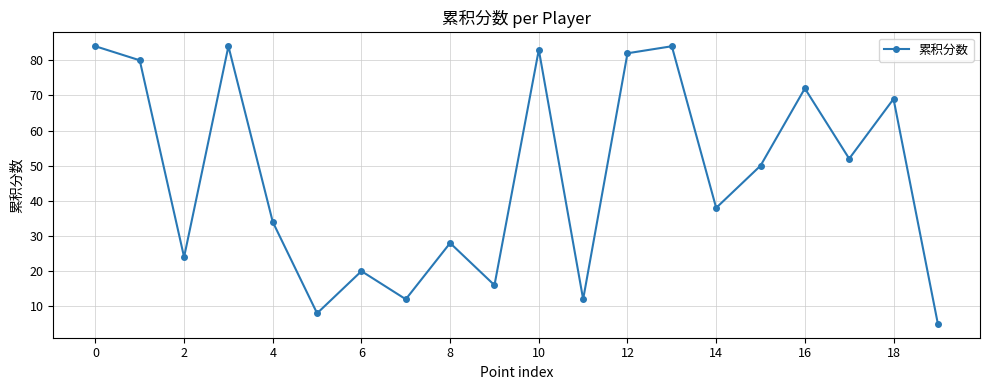

What is the maximum value shown in the chart?

84